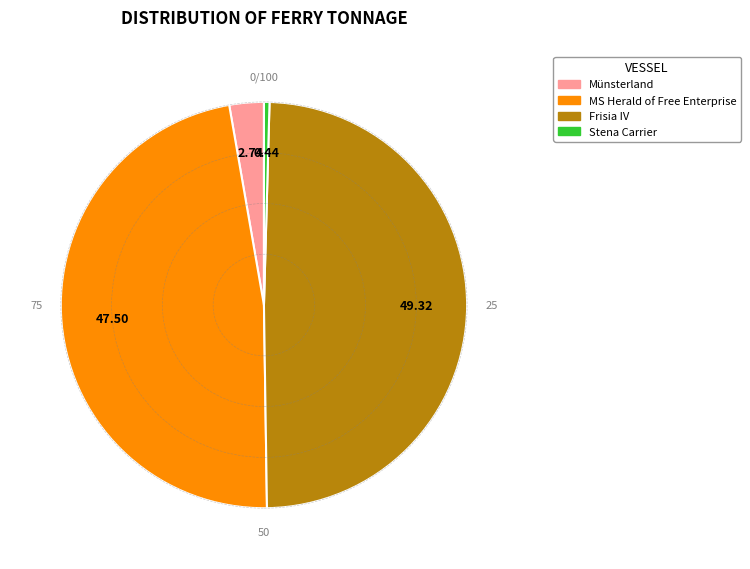

How many segments does this pie chart have?

4